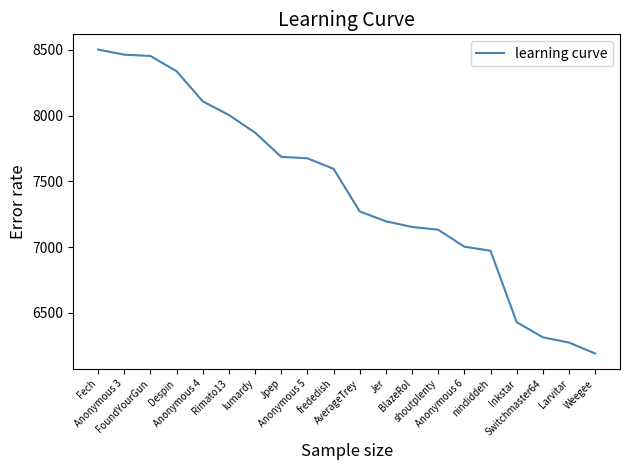

What is the average value?

7432